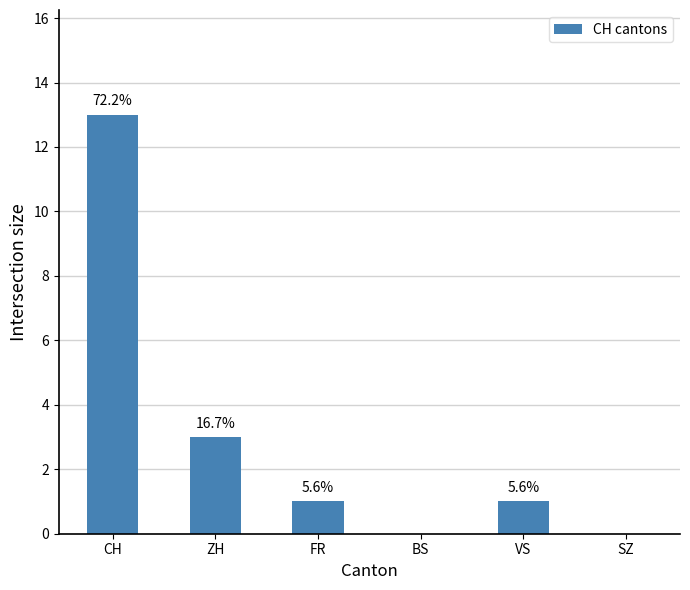

Reading right to left, list all the values displayed in this chart.

0	1	0	1	3	13